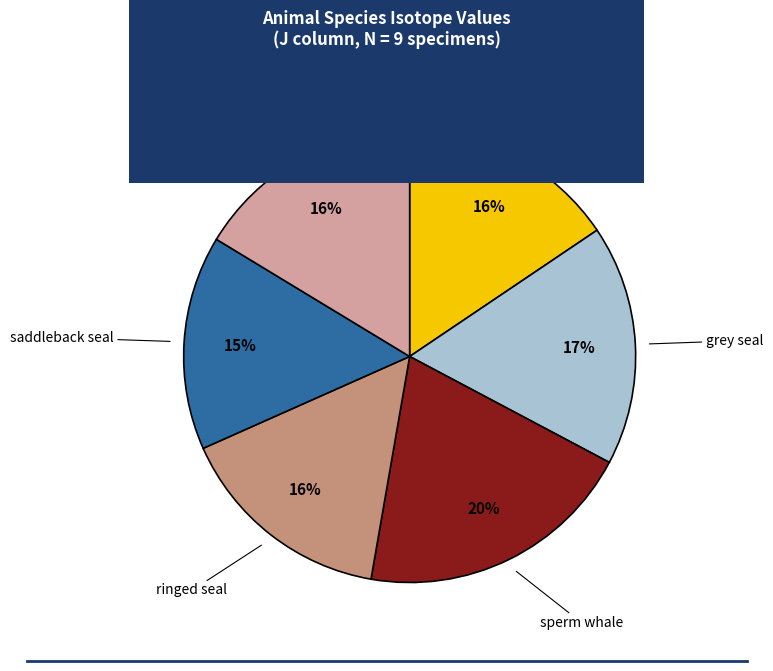

Which category has the biggest portion of the pie?

sperm whale